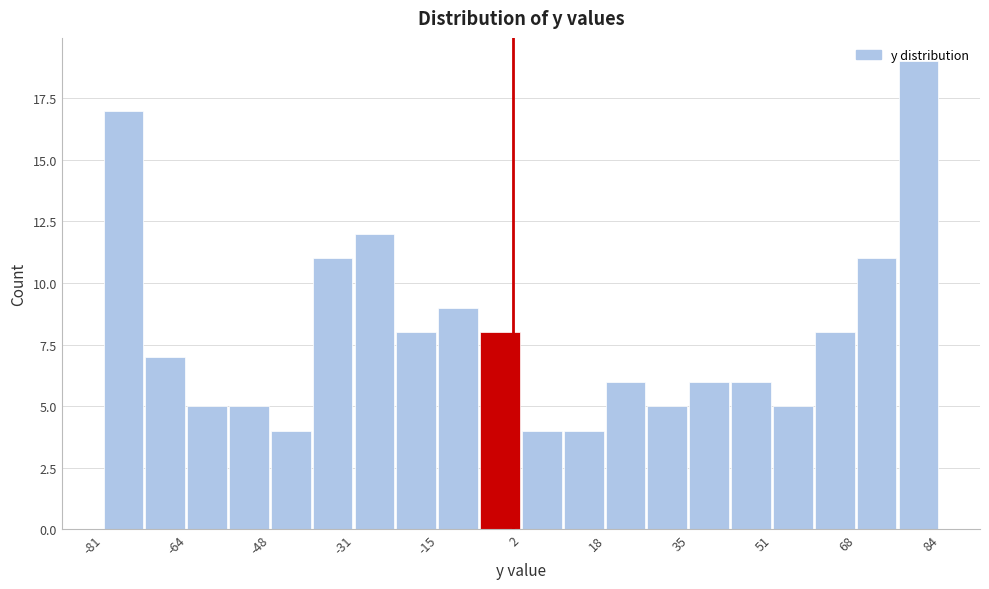

Over which range of the x-axis is the bar tallest?

76 to 84